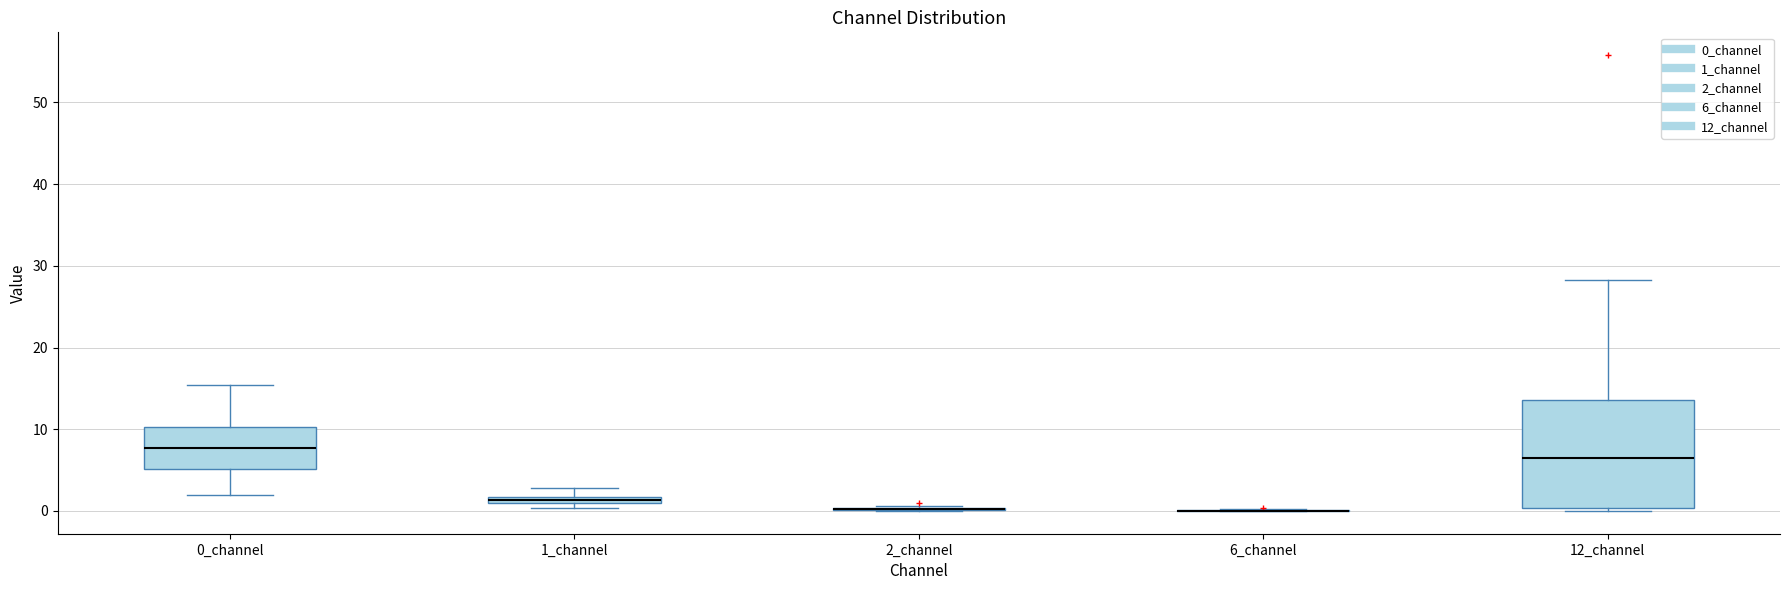

Where is the lower edge of the box for 0_channel on the y-axis? The values are not printed on the chart, so give them approximately, as read against the axis.

5